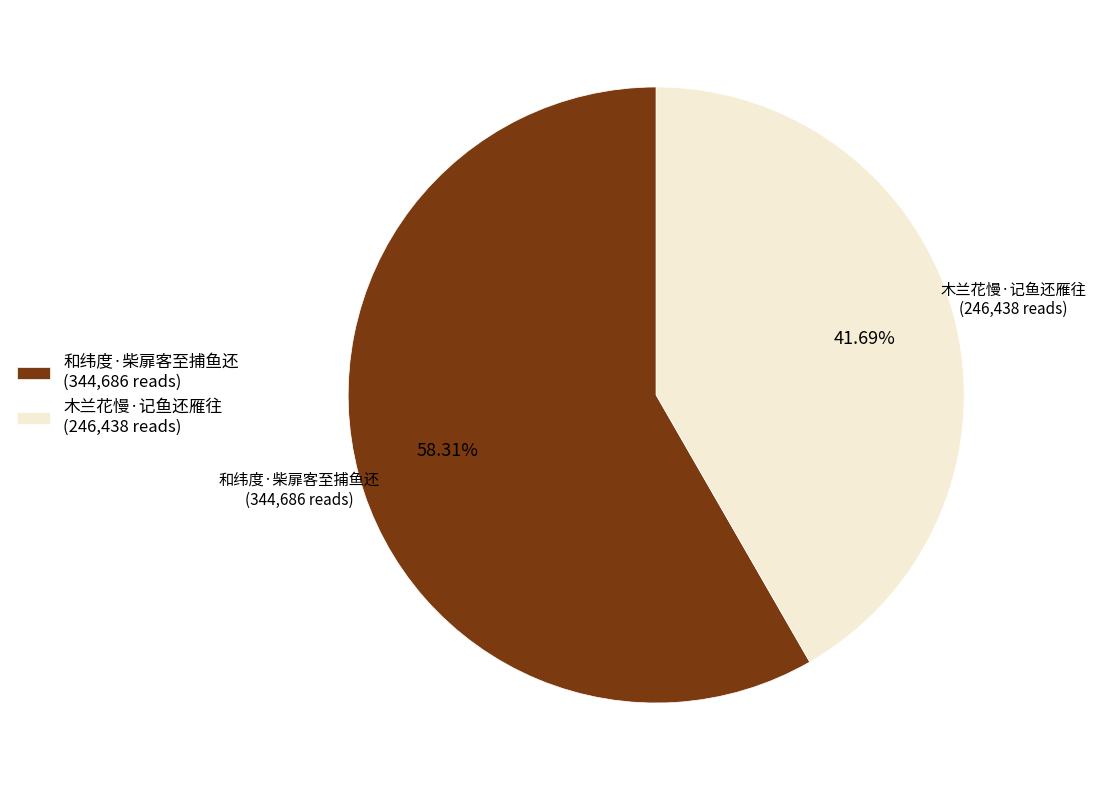

Is it true that 和纬度·柴扉客至捕鱼还 is 58% of the pie?

True